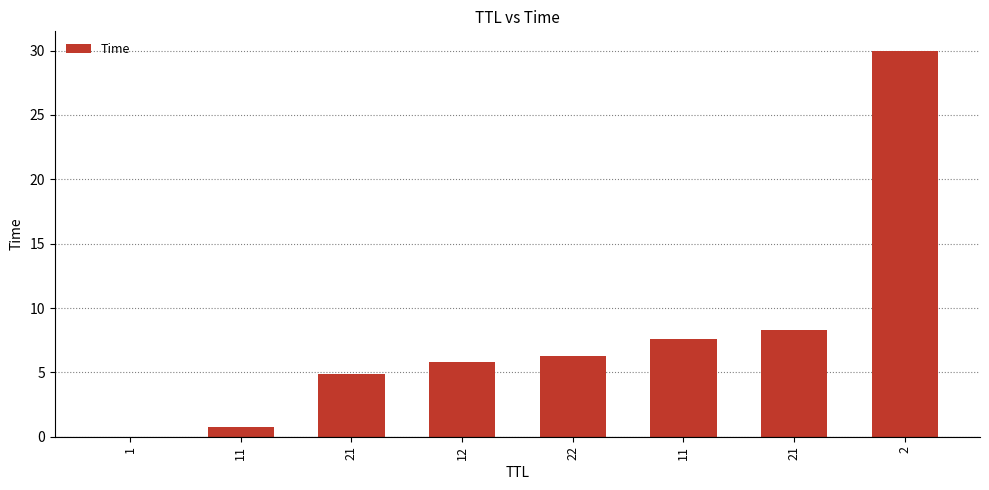

What is the greatest value displayed?

30.0